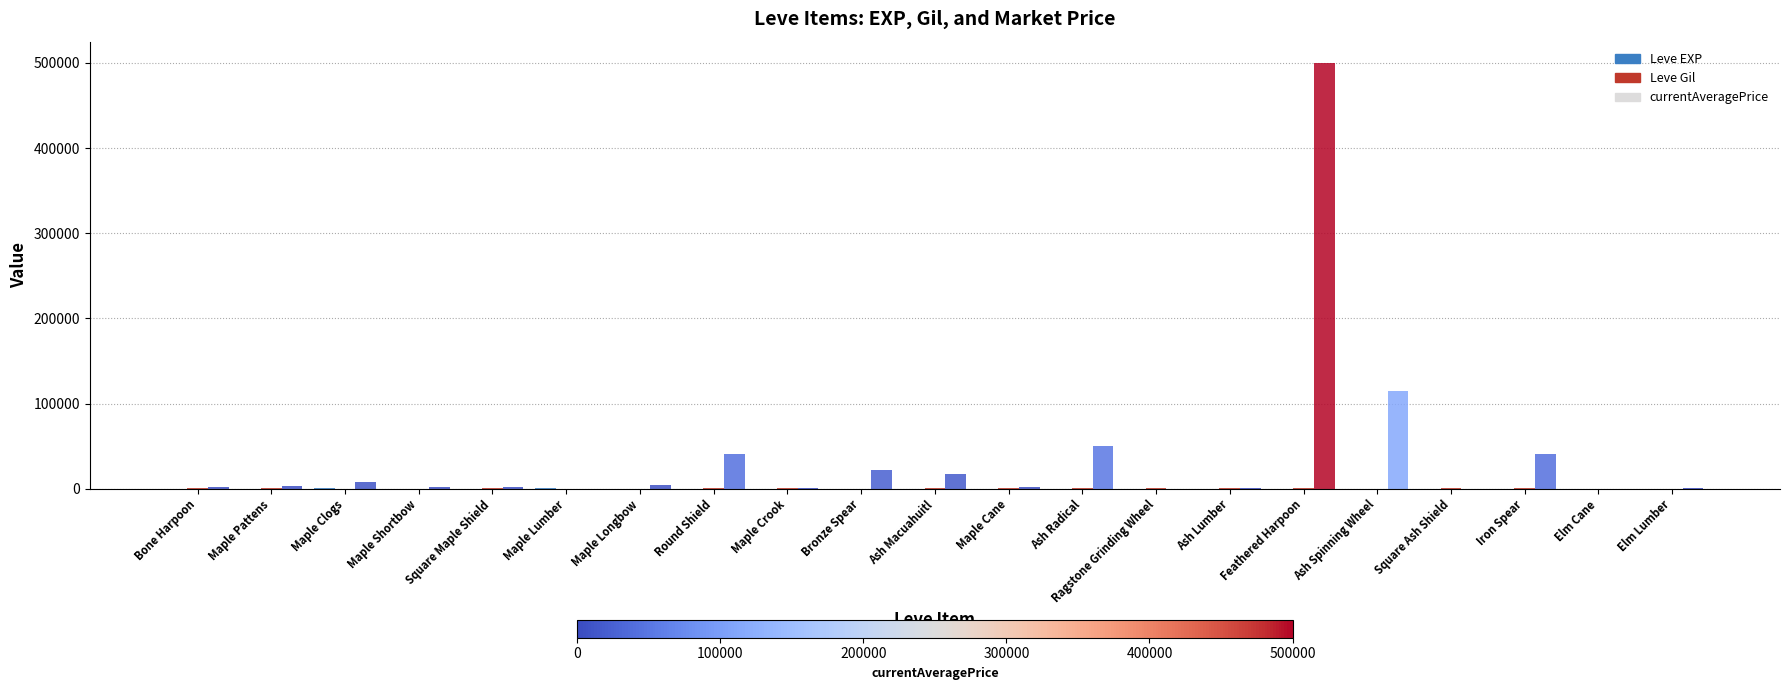

What is the sum of the Leve Gil values at Bone Harpoon and Maple Crook?

1120